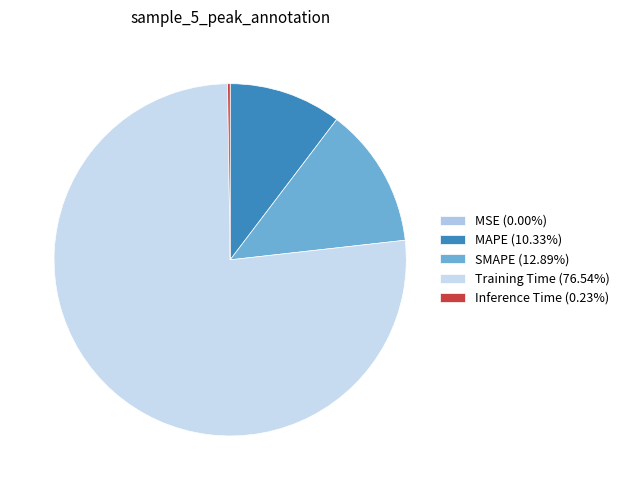

What is the smallest slice in the pie chart?

MSE